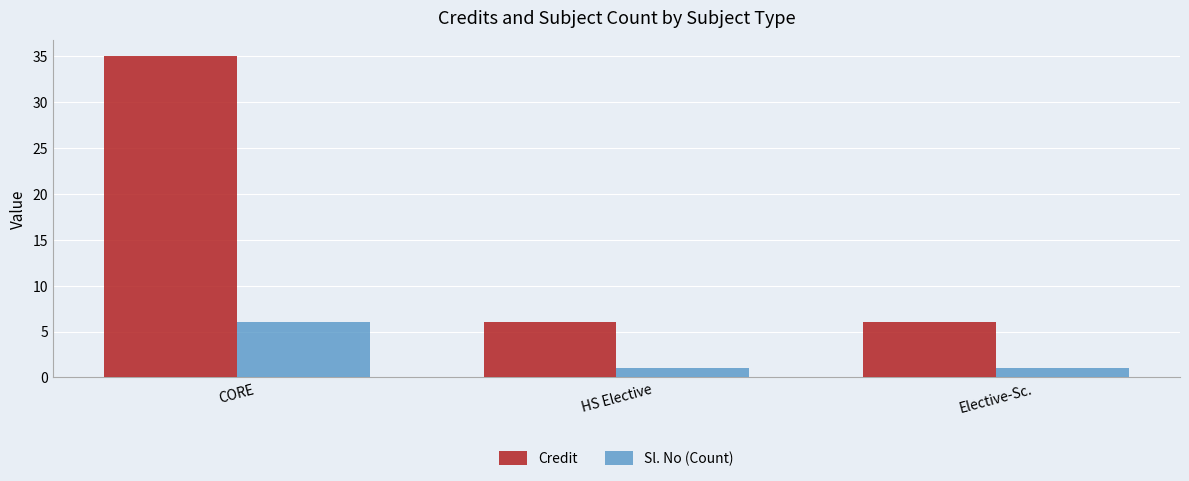

Is the value of Sl. No (Count) at Elective-Sc. greater than the value of Credit at HS Elective?

No